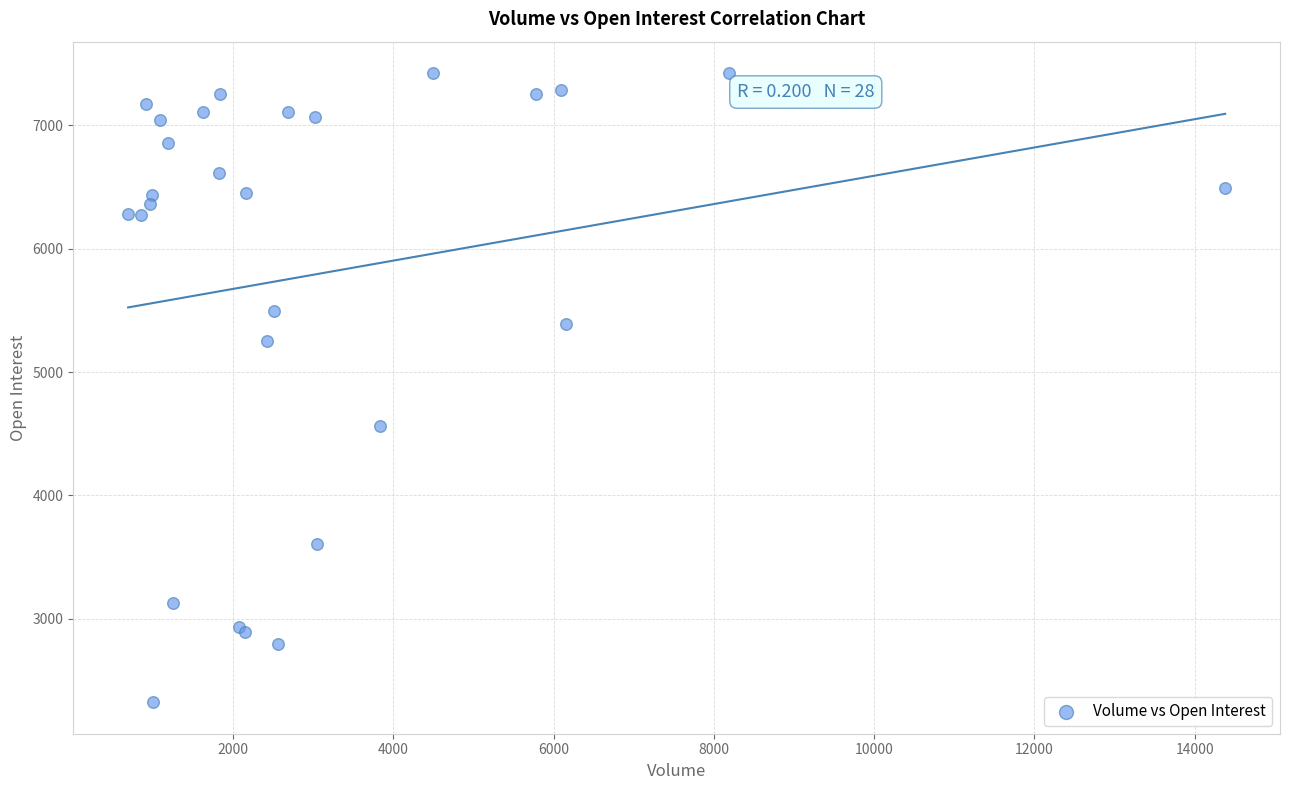

What Y value in the scatter plot is closest to 4873?

4562